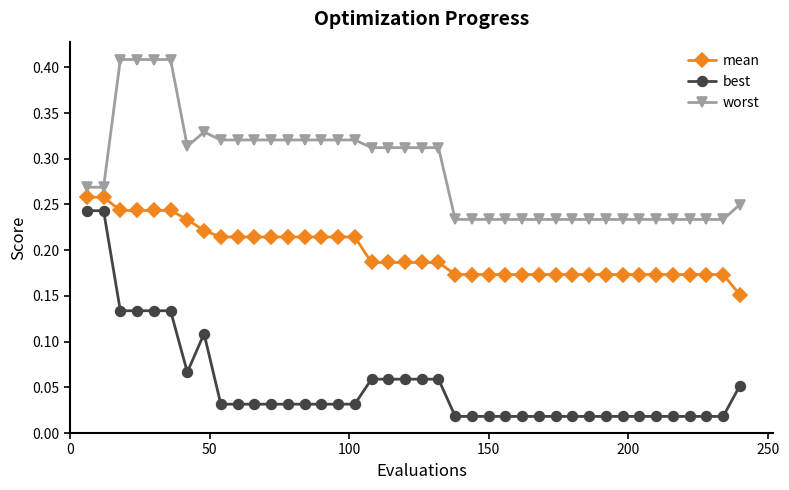

How many mean values are between 0 and 1?

40